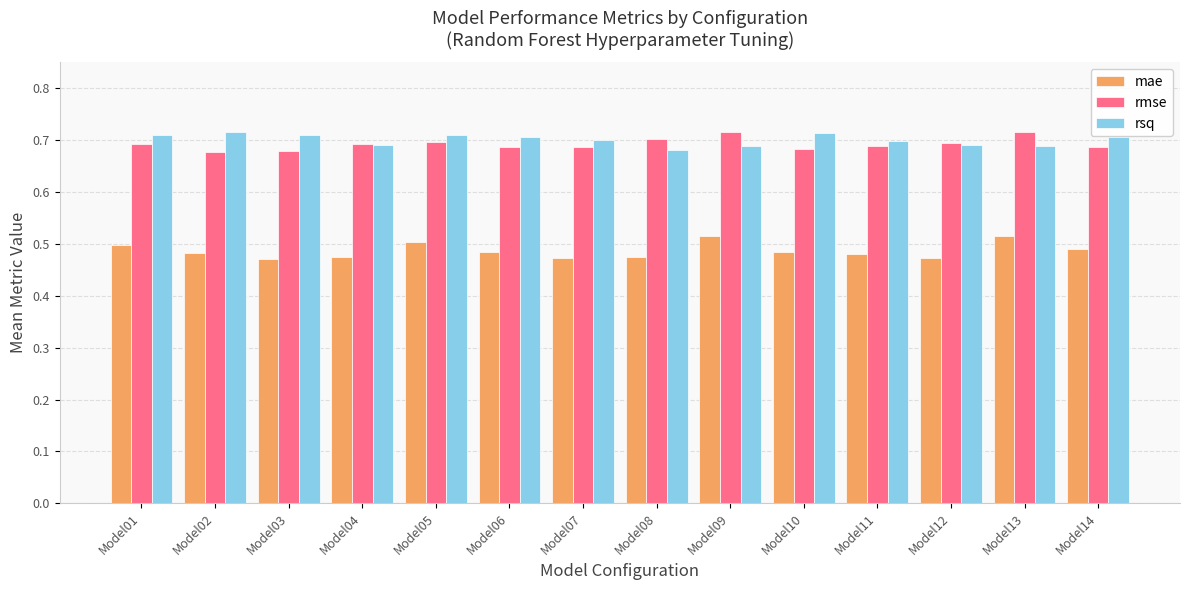

Are the bars grouped side by side (vs. stacked)?

Yes